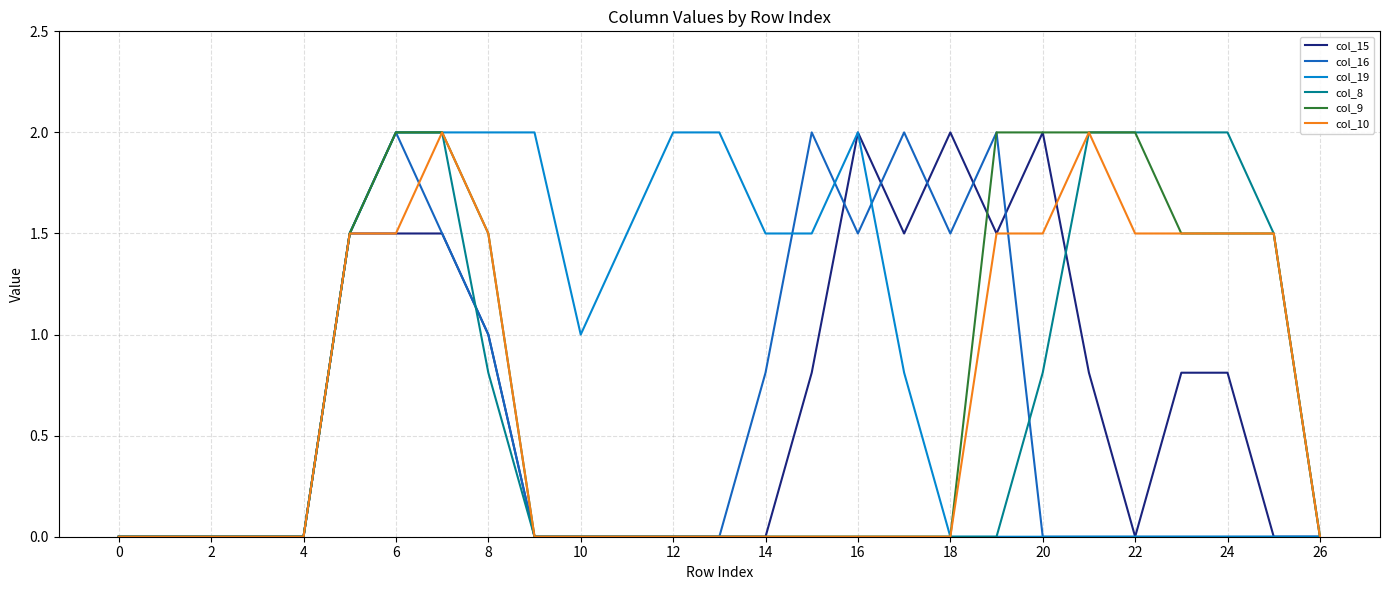

Reading left to right, extract all data points from this chart.

col_15: 0.0	0.0	0.0	0.0	0.0	1.5	1.5	1.5	1.0	0.0	0.0	0.0	0.0	0.0	0.0	0.8	2.0	1.5	2.0	1.5	2.0	0.8	0.0	0.8	0.8	0.0	0.0
col_16: 0.0	0.0	0.0	0.0	0.0	1.5	2.0	1.5	1.0	0.0	0.0	0.0	0.0	0.0	0.8	2.0	1.5	2.0	1.5	2.0	0.0	0.0	0.0	0.0	0.0	0.0	0.0
col_19: 0.0	0.0	0.0	0.0	0.0	1.5	2.0	2.0	2.0	2.0	1.0	1.5	2.0	2.0	1.5	1.5	2.0	0.8	0.0	0.0	0.0	0.0	0.0	0.0	0.0	0.0	0.0
col_8: 0.0	0.0	0.0	0.0	0.0	1.5	2.0	2.0	0.8	0.0	0.0	0.0	0.0	0.0	0.0	0.0	0.0	0.0	0.0	0.0	0.8	2.0	2.0	2.0	2.0	1.5	0.0
col_9: 0.0	0.0	0.0	0.0	0.0	1.5	2.0	2.0	1.5	0.0	0.0	0.0	0.0	0.0	0.0	0.0	0.0	0.0	0.0	2.0	2.0	2.0	2.0	1.5	1.5	1.5	0.0
col_10: 0.0	0.0	0.0	0.0	0.0	1.5	1.5	2.0	1.5	0.0	0.0	0.0	0.0	0.0	0.0	0.0	0.0	0.0	0.0	1.5	1.5	2.0	1.5	1.5	1.5	1.5	0.0